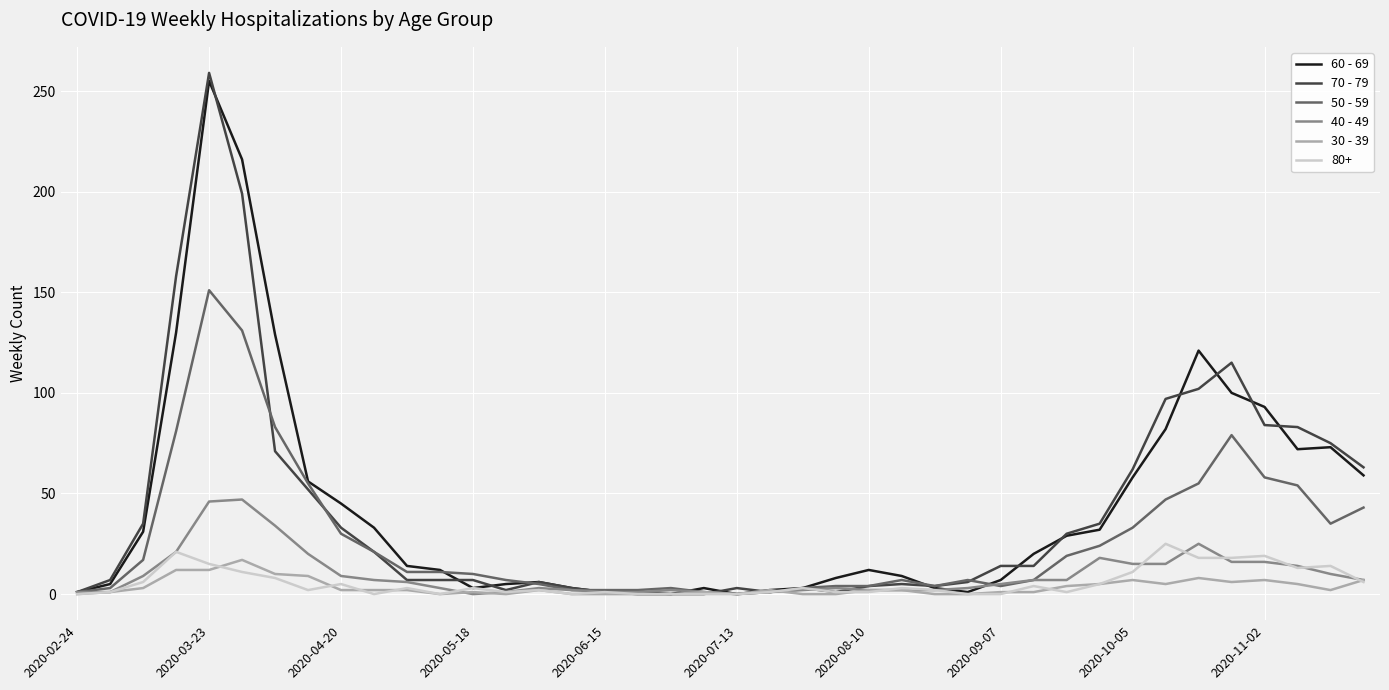

Is this an area chart (filled region under the line)?

No